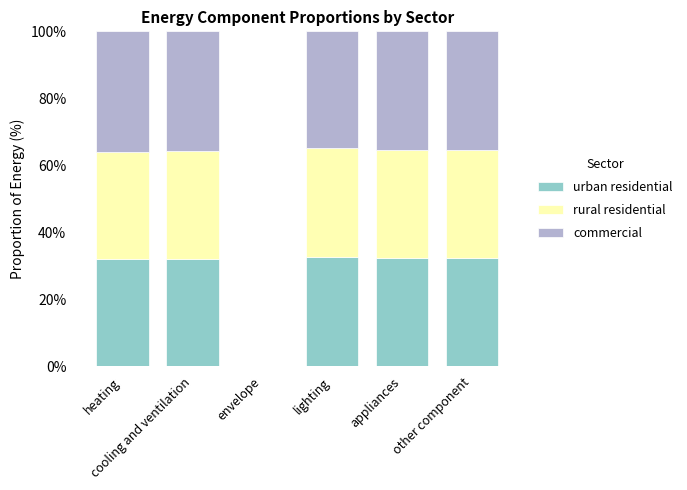

What is the maximum value for urban residential?

32.6